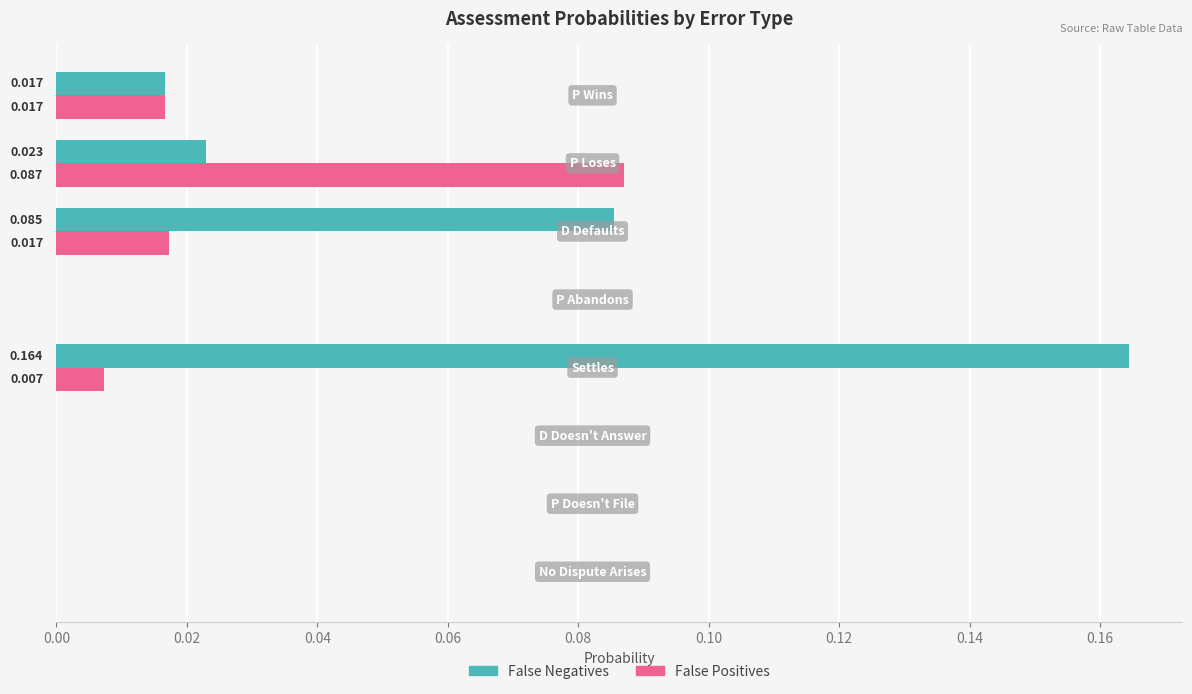

Which series has the largest total across all categories?

False Negatives